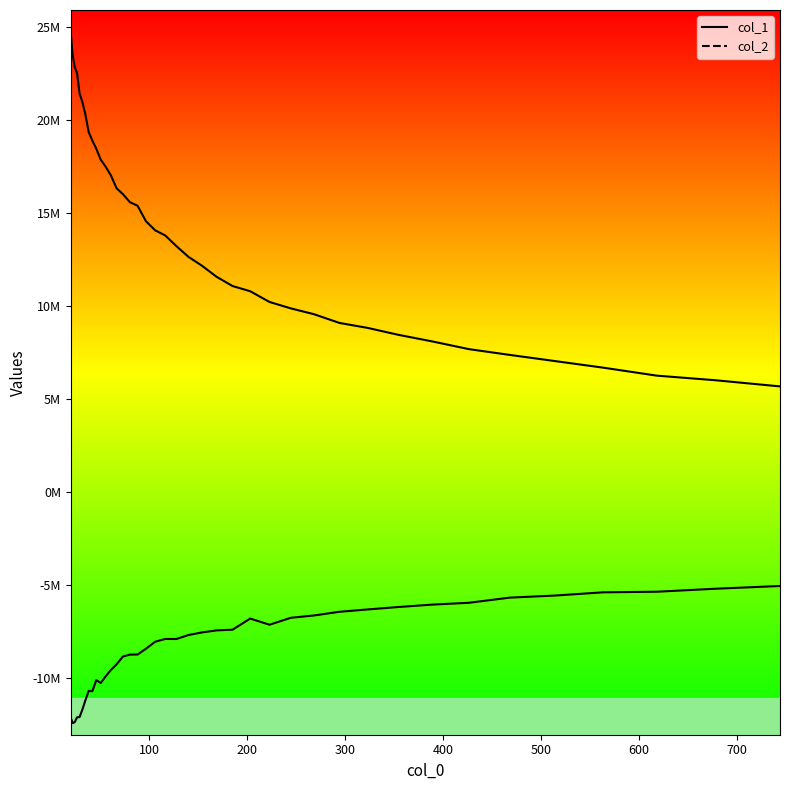

How many interior local peaks does the col_2 series have?

4